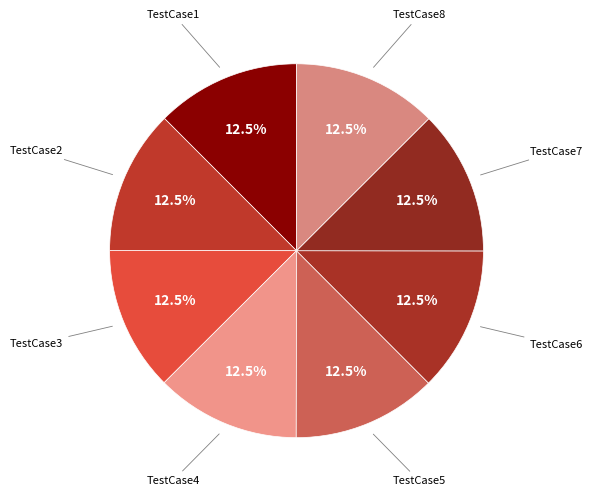

True or false: TestCase7 accounts for 2% of the total.

False